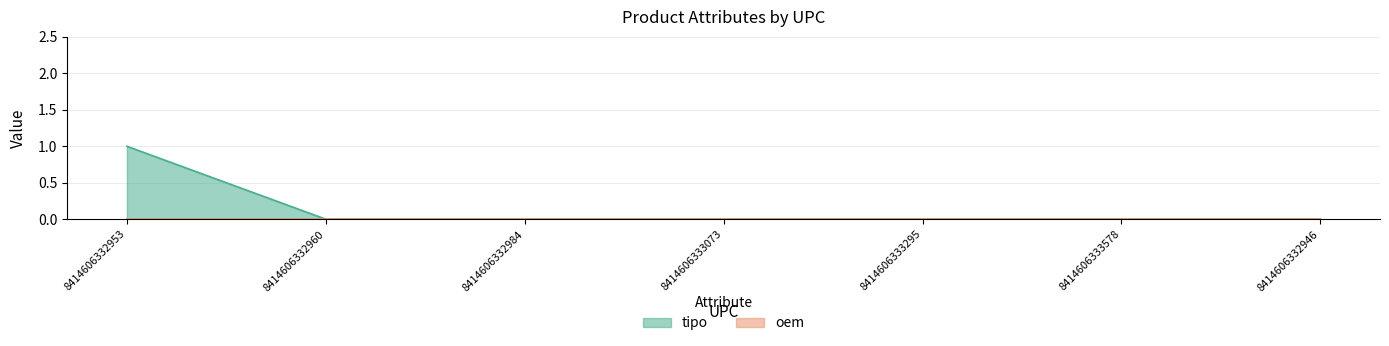

Reading right to left, list all the values displayed in this chart.

0	0	0	0	0	0	1